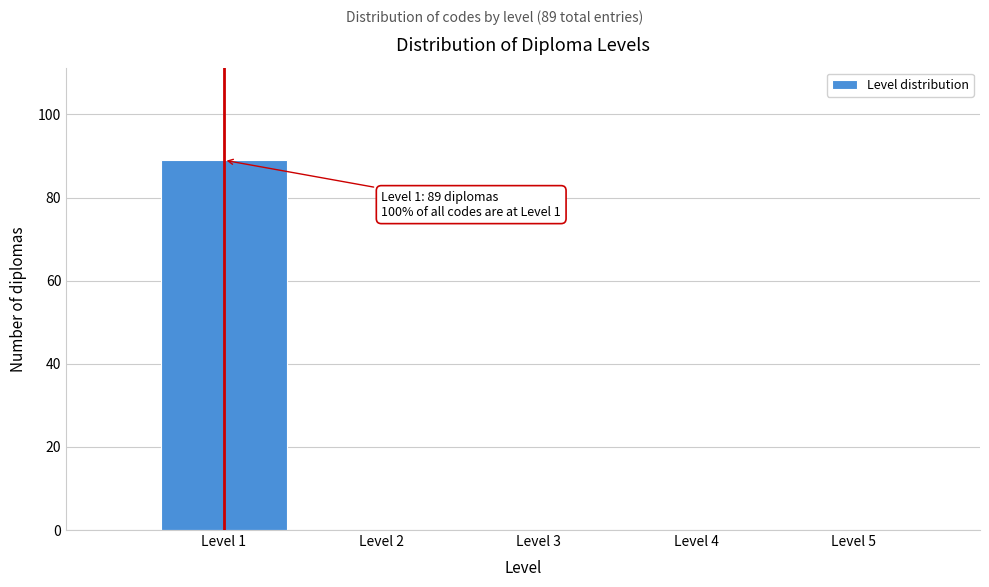

Which range on the x-axis has the tallest bar?

0.5 to 1.5